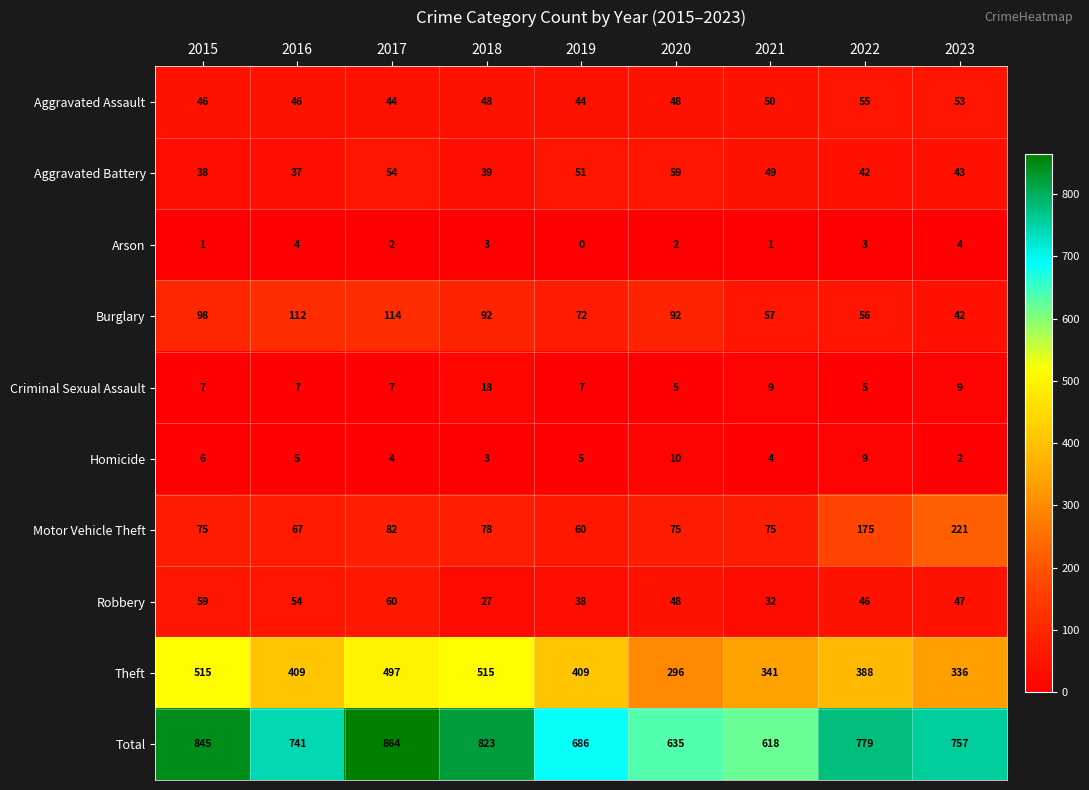

Read the Total value at 2020.

635